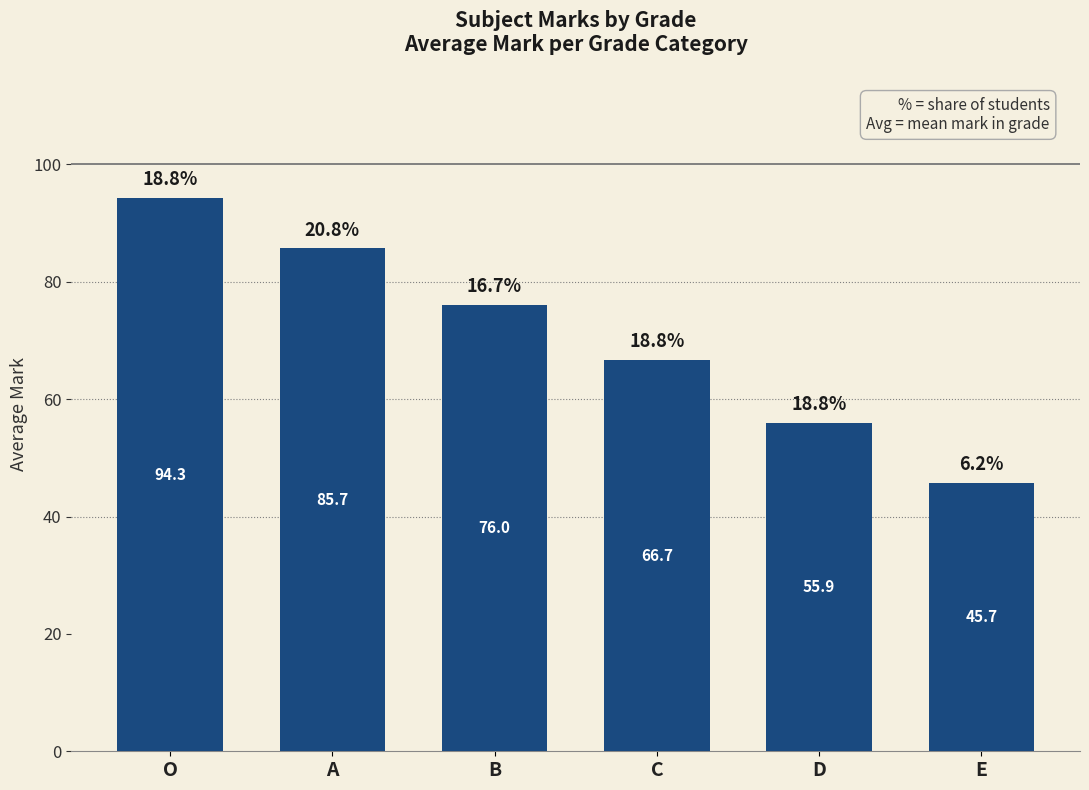

List the labels in order of value, smallest first.

E, D, C, B, A, O